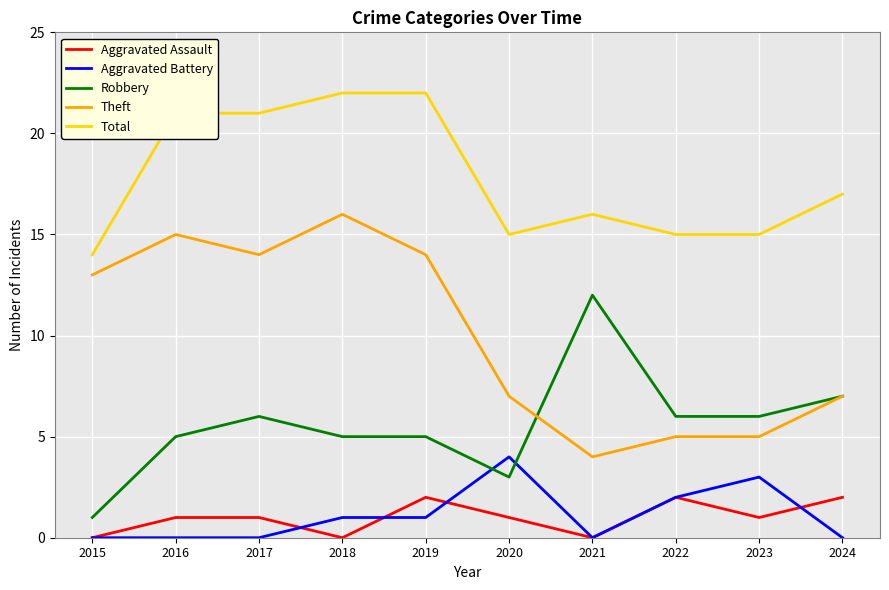

What is the greatest value displayed?

22